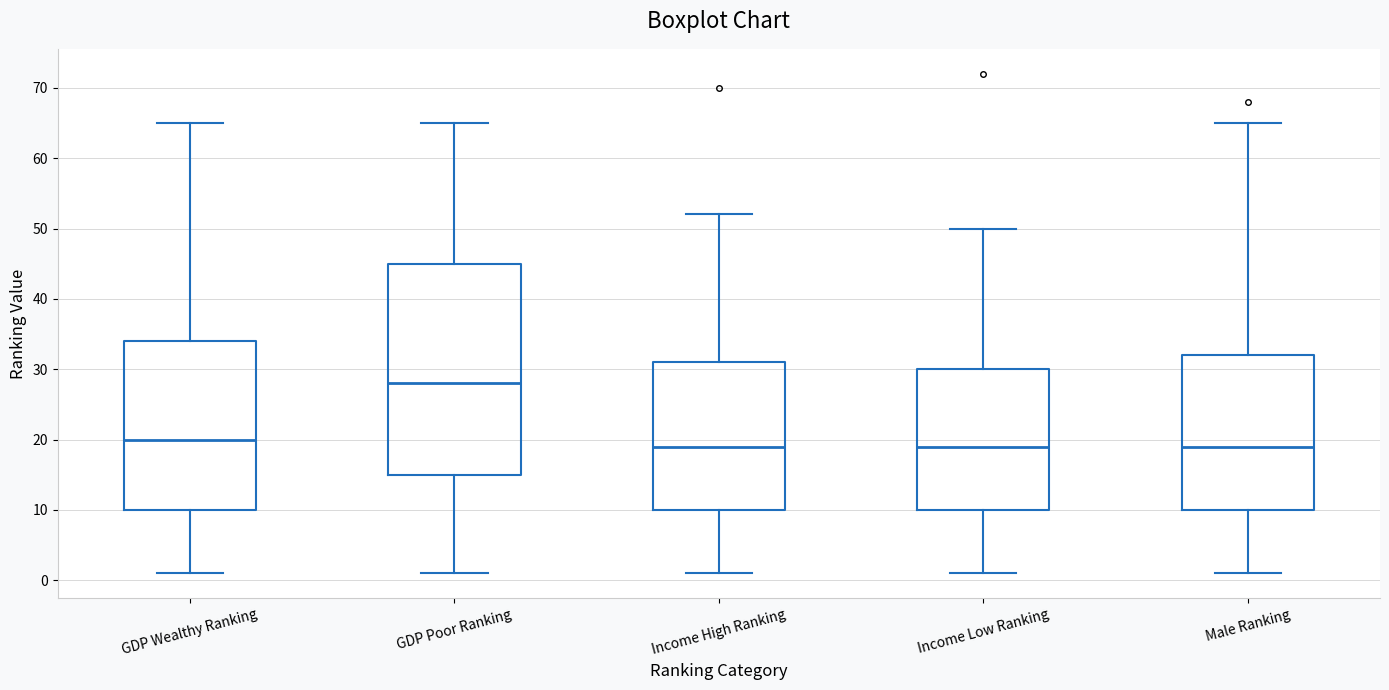

Reading left to right, read every box against the y-axis: the position of its median line, the range the box covers, and the ends of its whiskers. The values are not printed on the chart, so give them approximately, as read against the axis.

GDP Wealthy Ranking: median 20, box 10 to 34, whiskers 1 to 65
GDP Poor Ranking: median 28, box 15 to 45, whiskers 1 to 65
Income High Ranking: median 19, box 10 to 31, whiskers 1 to 52
Income Low Ranking: median 19, box 10 to 30, whiskers 1 to 50
Male Ranking: median 19, box 10 to 32, whiskers 1 to 65